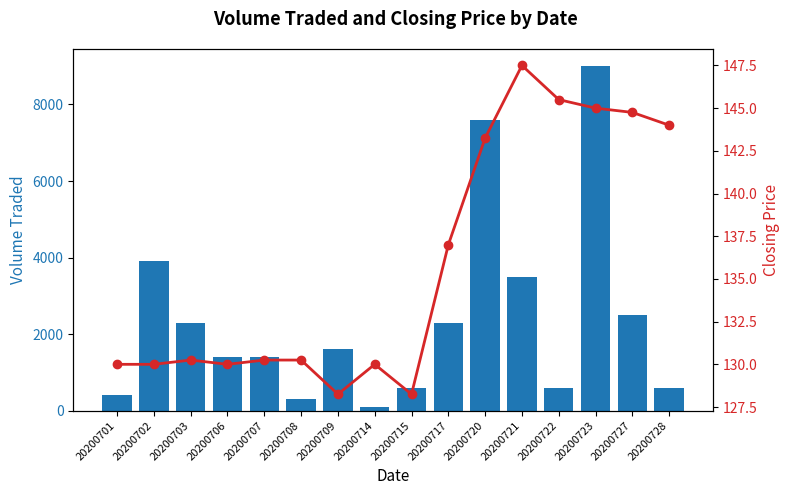

Reading left to right, what are all the values shown in this chart?

Volume Traded: 20200701=400.0	20200702=3900.0	20200703=2300.0	20200706=1400.0	20200707=1400.0	20200708=300.0	20200709=1600.0	20200714=100.0	20200715=600.0	20200717=2300.0	20200720=7600.0	20200721=3500.0	20200722=600.0	20200723=9000.0	20200727=2500.0	20200728=600.0
Closing Price: 20200701=130.0	20200702=130.0	20200703=130.2	20200706=130.0	20200707=130.2	20200708=130.2	20200709=128.2	20200714=130.0	20200715=128.2	20200717=137.0	20200720=143.2	20200721=147.5	20200722=145.5	20200723=145.0	20200727=144.8	20200728=144.0